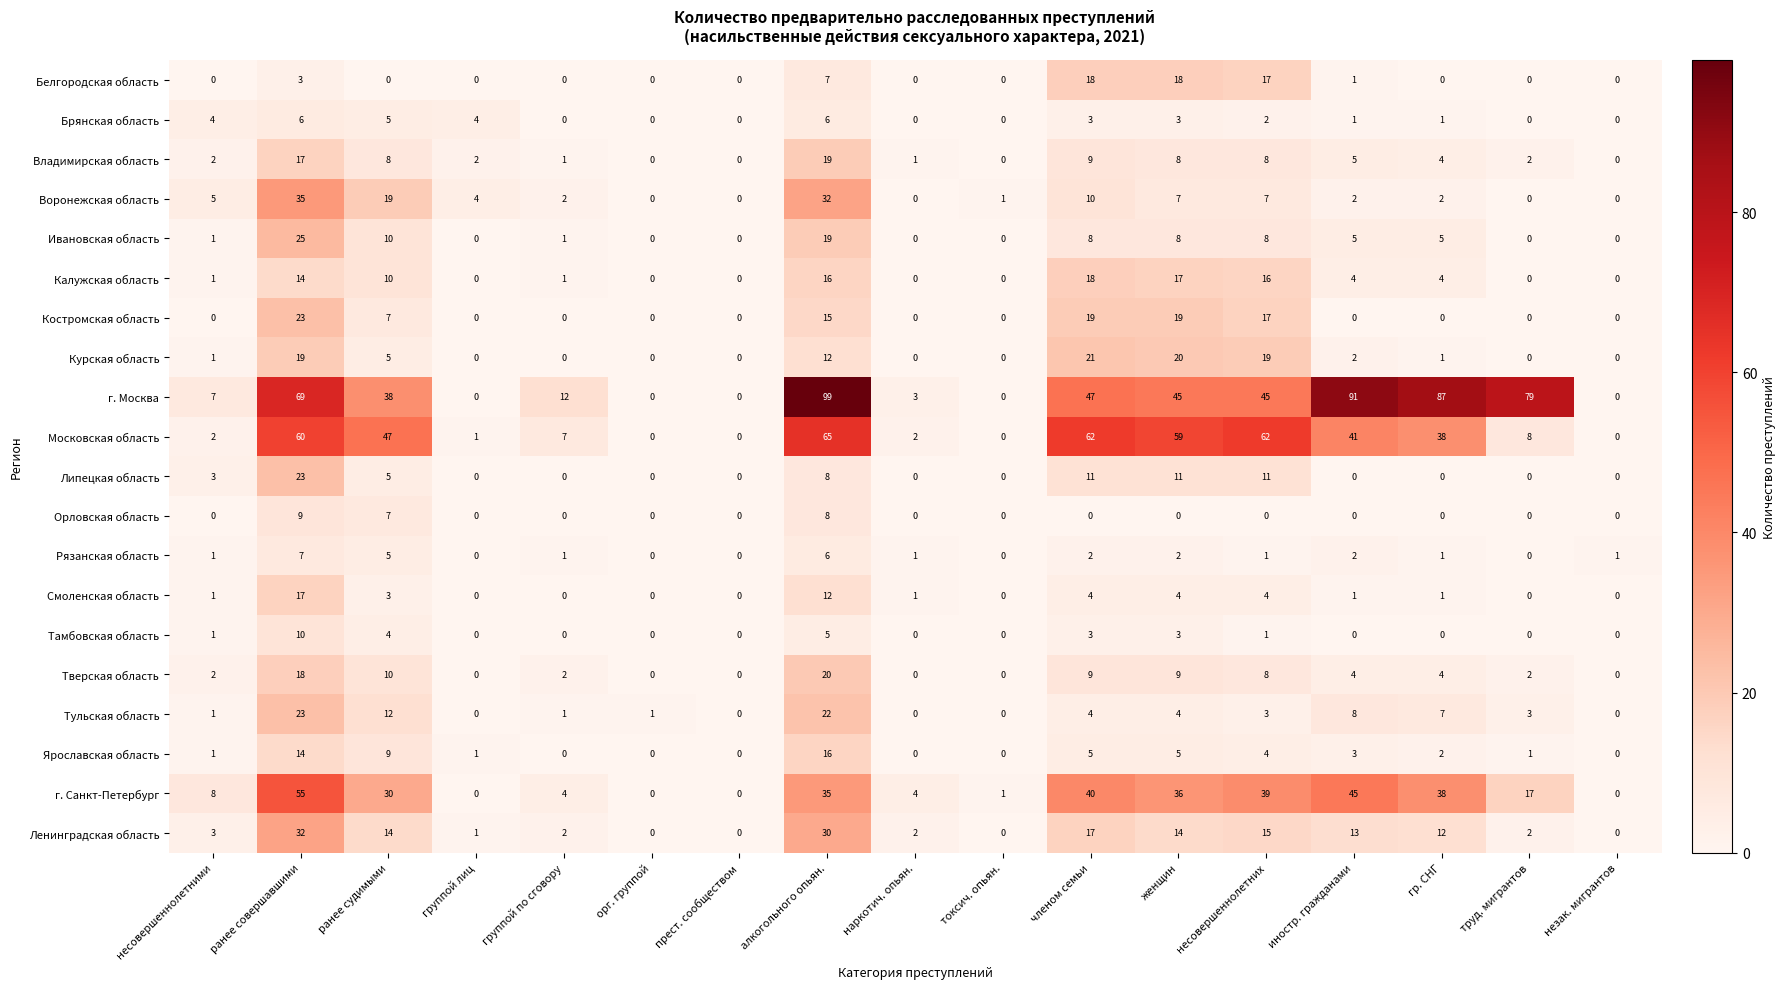

The value of Воронежская область at токсич. опьян. is 1. True or false?

True